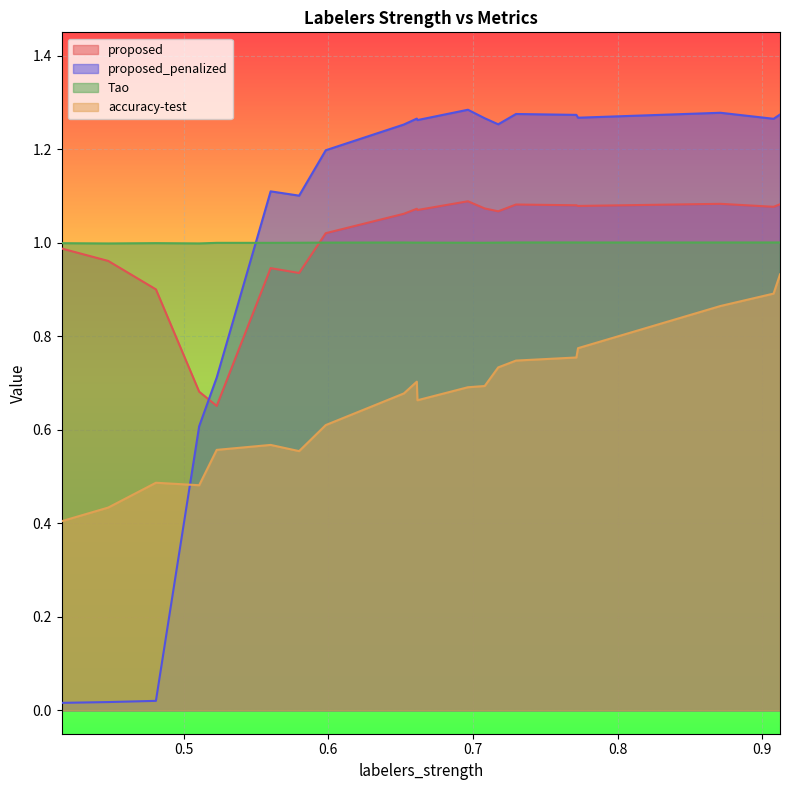

How many lines are shown in the chart?

4